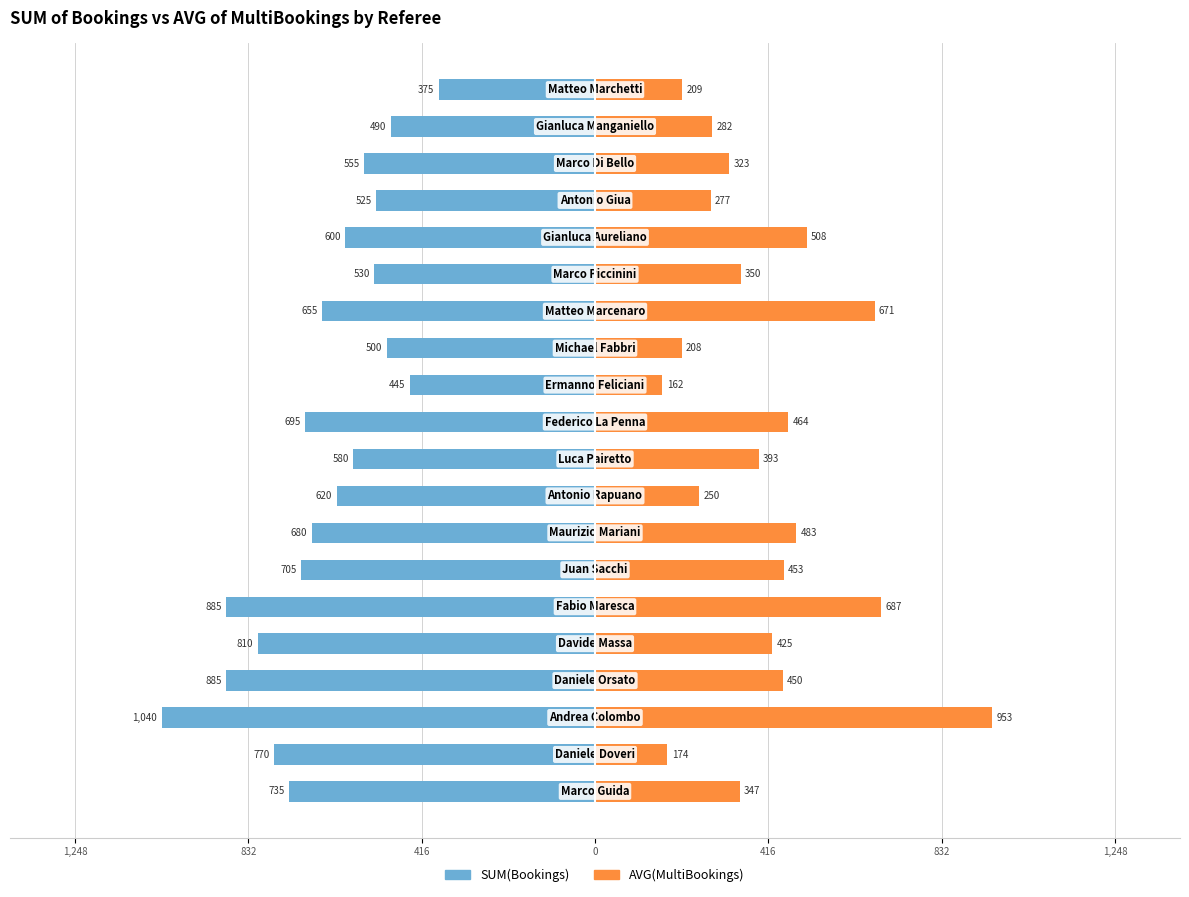

At how many categories does at least one series exceed -564?

20